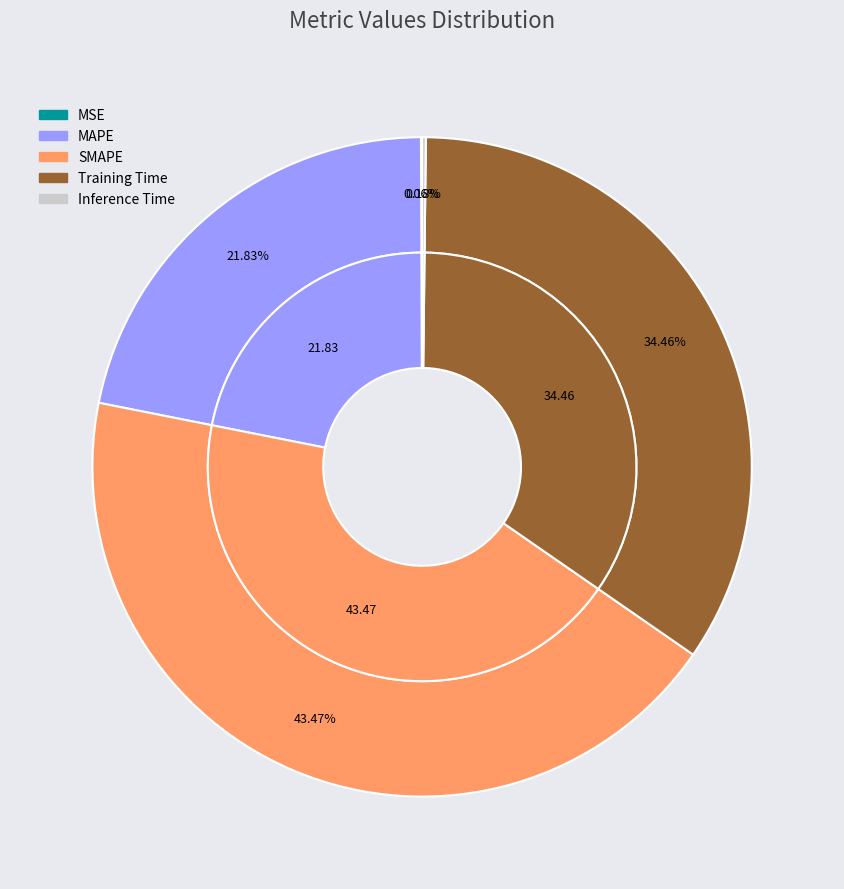

What percentage is the Training Time slice, to the nearest percent?

34%